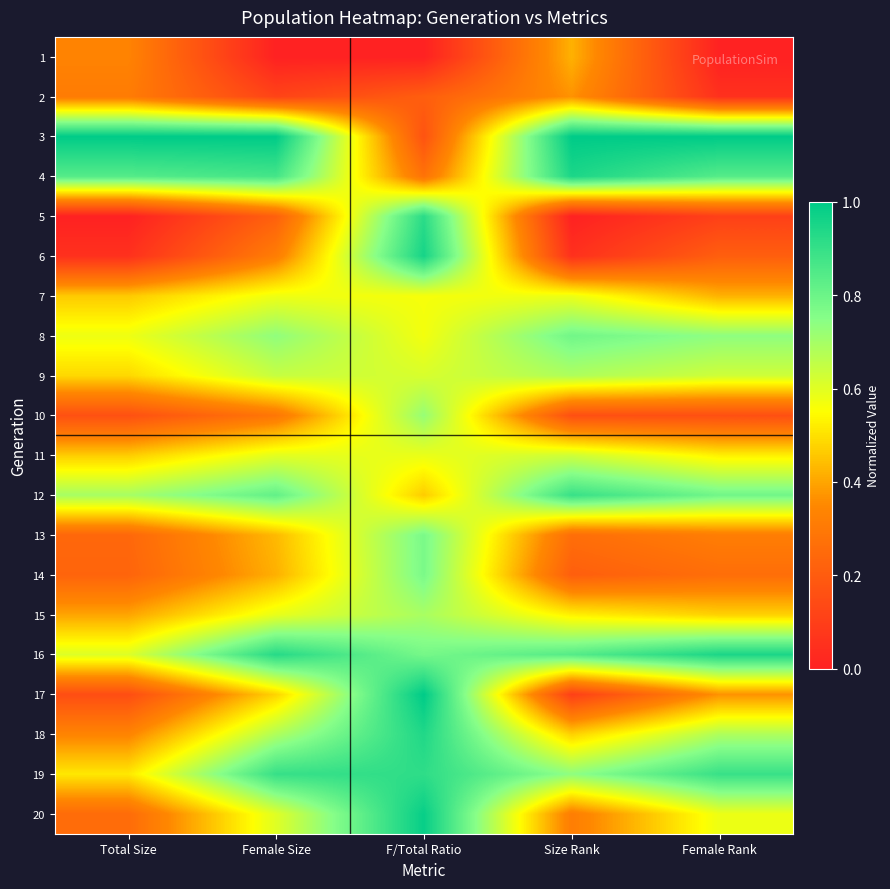

Rank the series by their maximum value, from lowest to highest.

2, 1, 7, 11, 9, 15, 10, 14, 13, 8, 12, 19, 5, 18, 4, 16, 6, 20, 17, 3